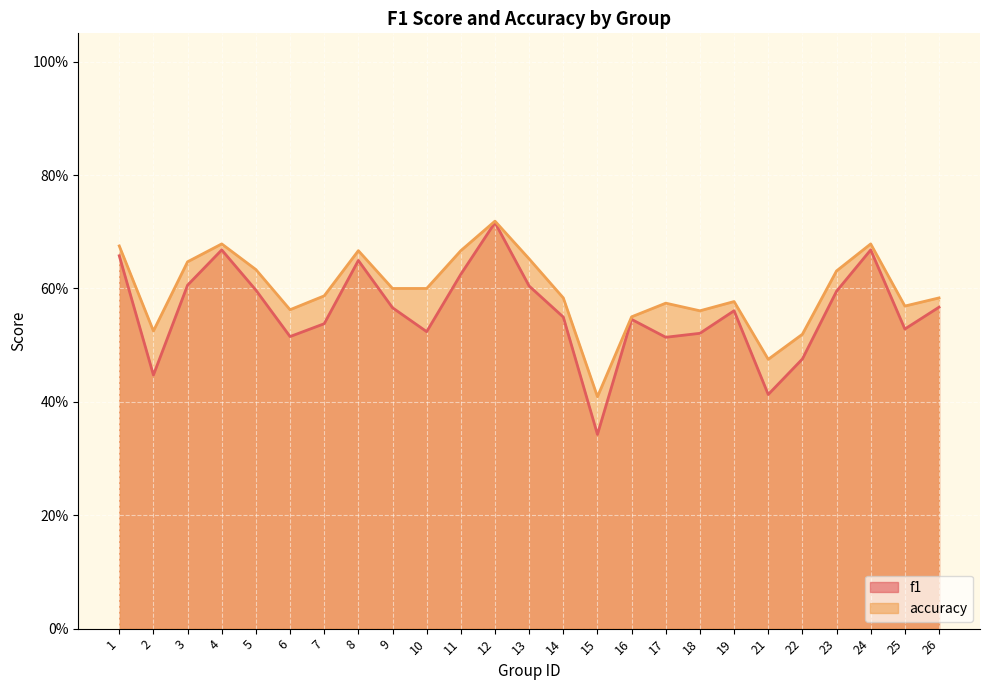

Between 9 and 25, which is larger?

9